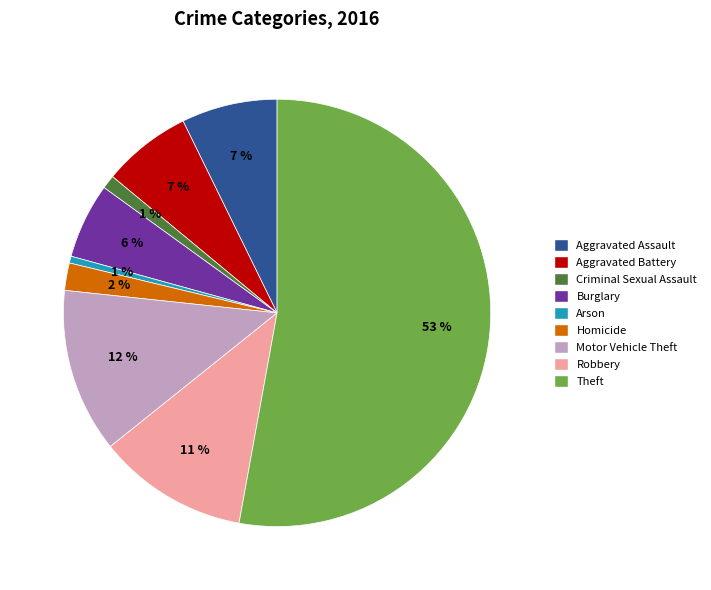

Which slice is the largest?

Theft